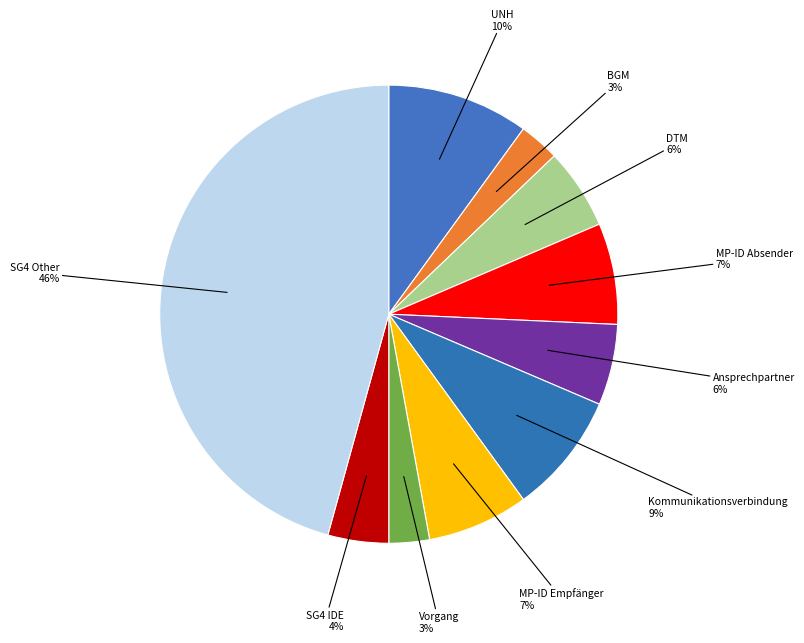

Combined, do Kommunikationsverbindung and SG4 Other account for over 50%?

Yes